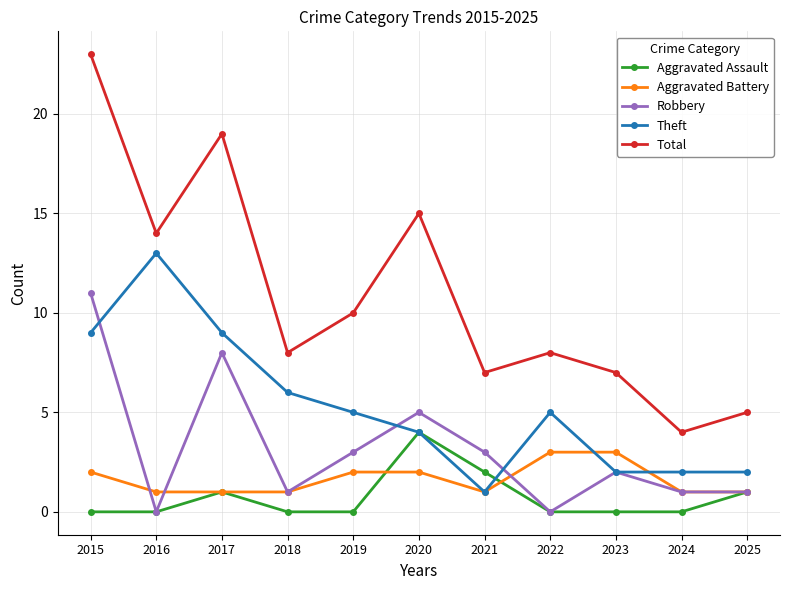

True or false: Total and Aggravated Assault cross at least once.

False